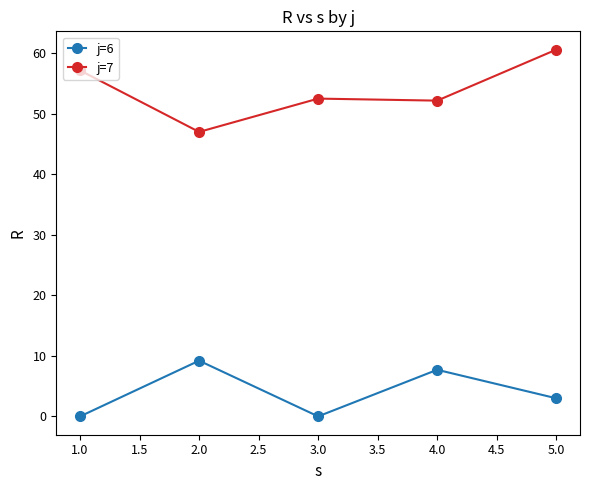

What are all the series names shown in the legend?

j=6, j=7